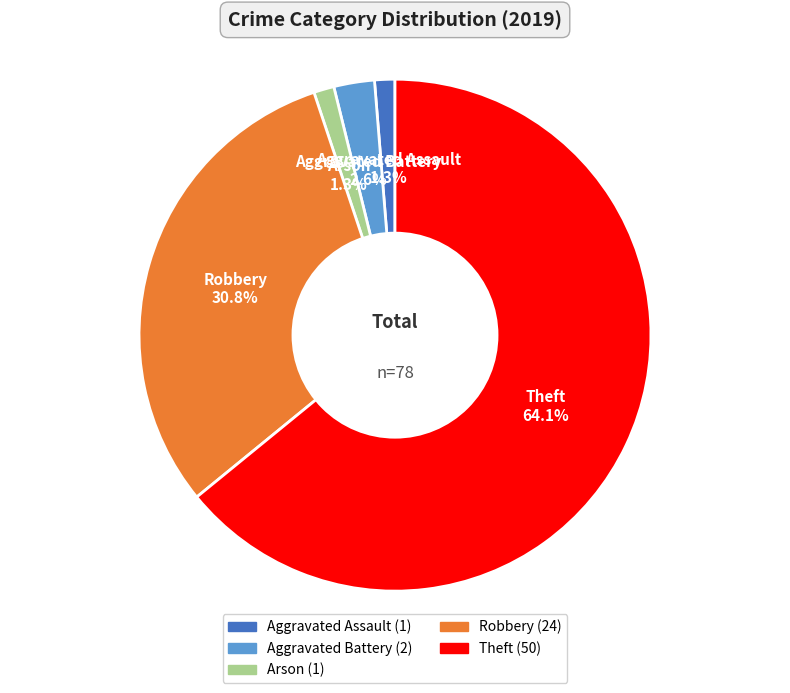

Does any single category account for the majority?

Yes